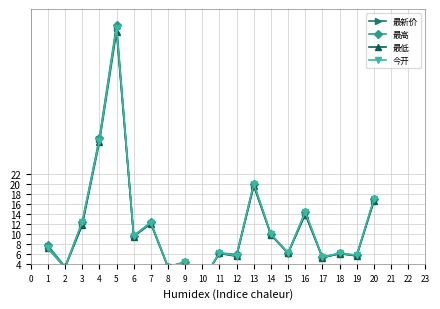

True or false: 最高 has a value of 27.0 at 20.

False